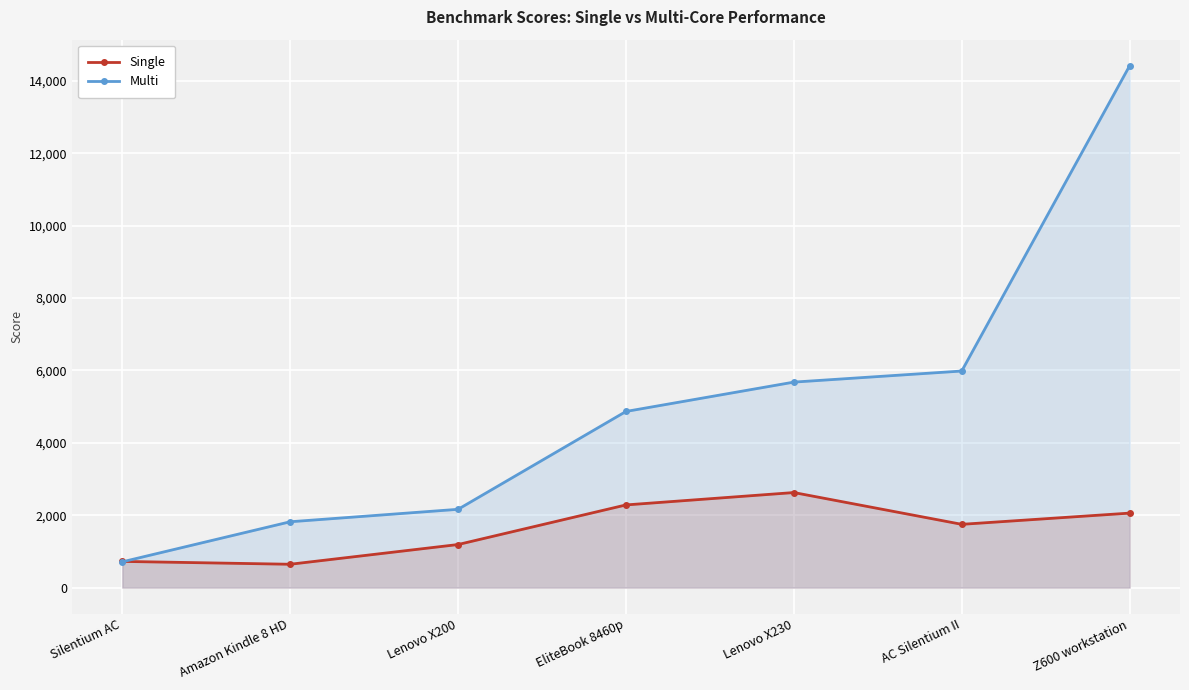

Is the value of Single at Amazon Kindle 8 HD greater than the value of Multi at AC Silentium II?

No